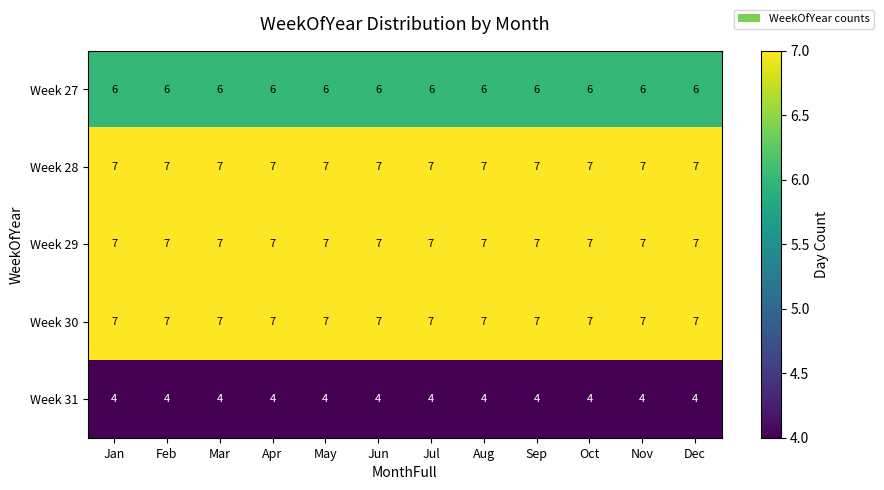

What is the difference between the highest and lowest values at Mar?

3